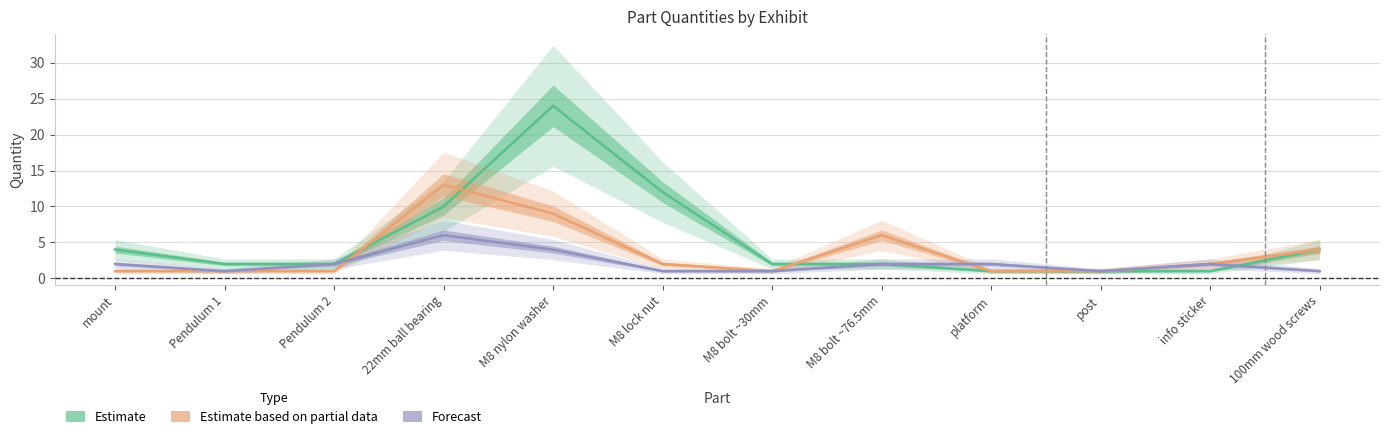

What are all the series names shown in the legend?

Estimate, Estimate based on partial data, Forecast